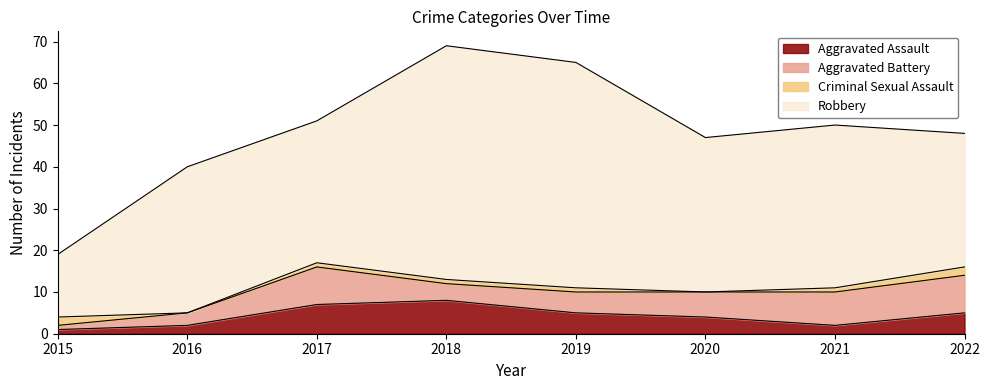

At 2017, list the series in order from smallest to largest.

Criminal Sexual Assault, Aggravated Assault, Aggravated Battery, Robbery